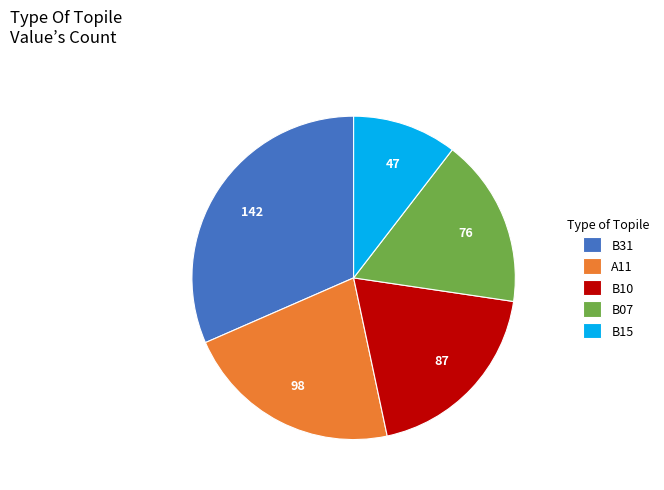

True or false: B07 accounts for 27% of the total.

False